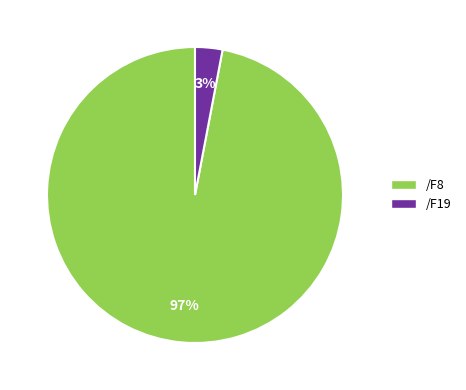

Approximately how many times larger is the value at /F19 compared to /F8?

0.0